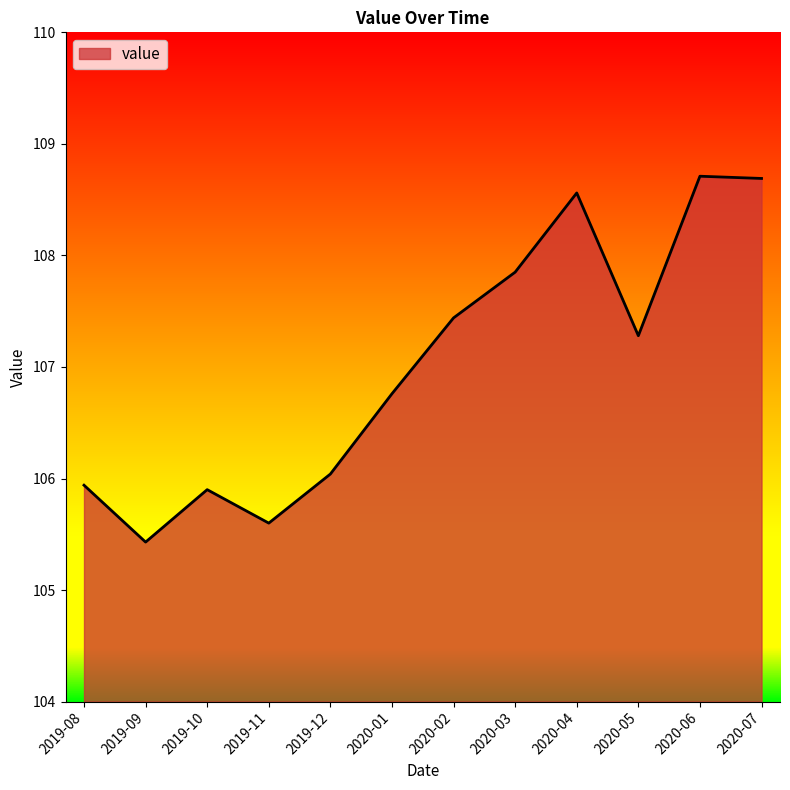

What position from the right is 2020-01?

7